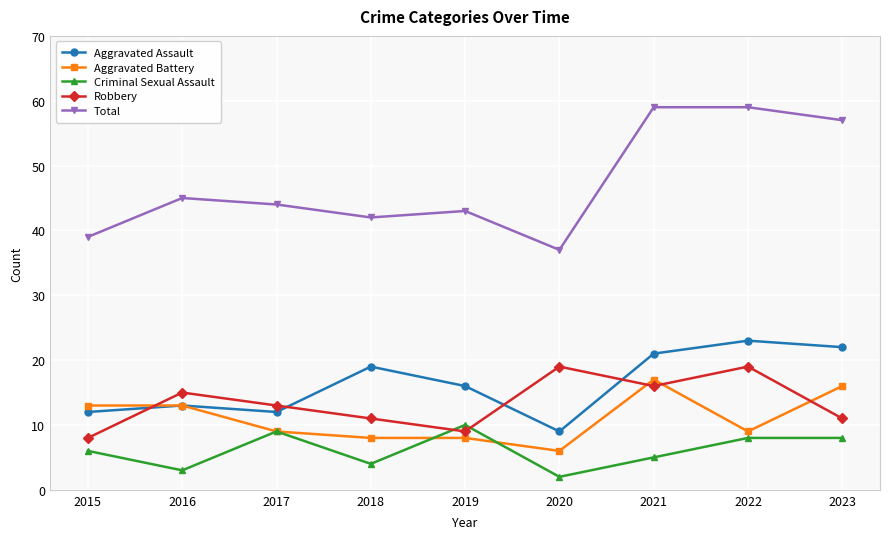

Where is the first local minimum for Aggravated Assault?

2017